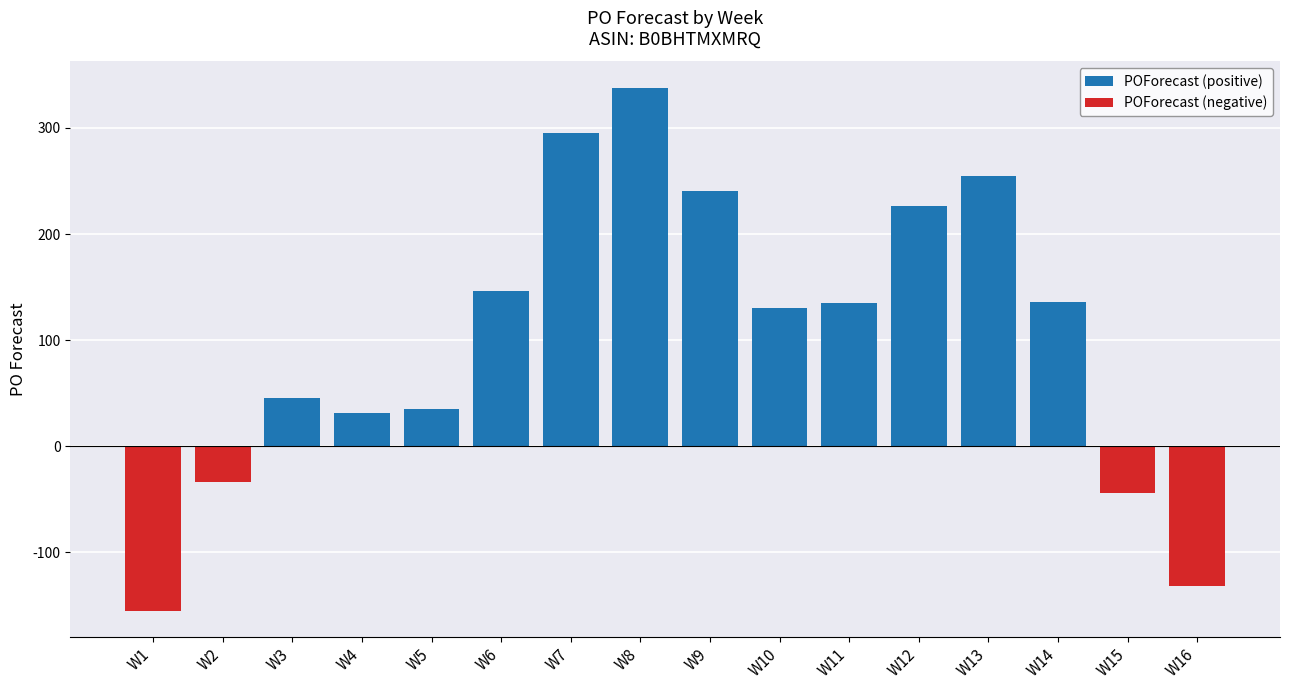

At how many categories does at least one series exceed 76?

9